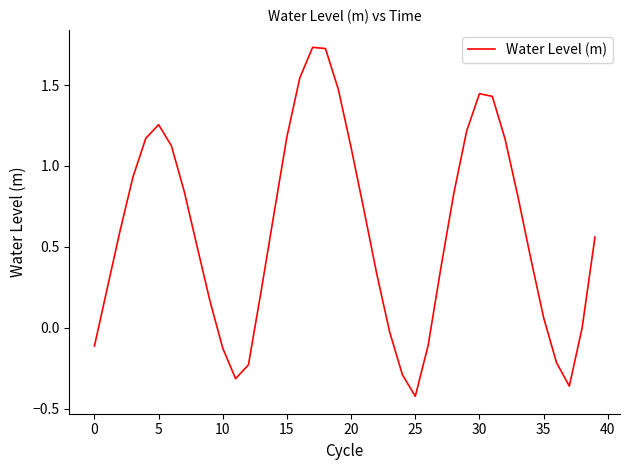

True or false: the data shows 0.5 at 20.

False